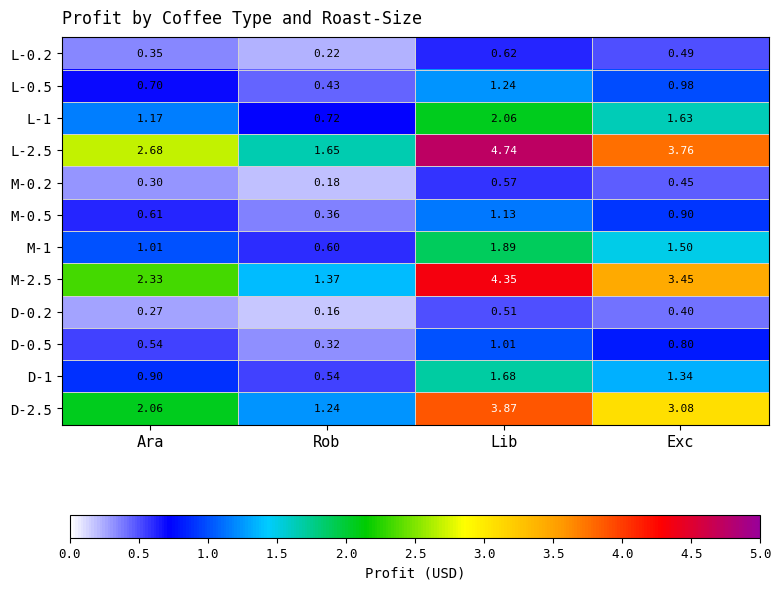

At which label does L-0.5 reach its peak?

Lib